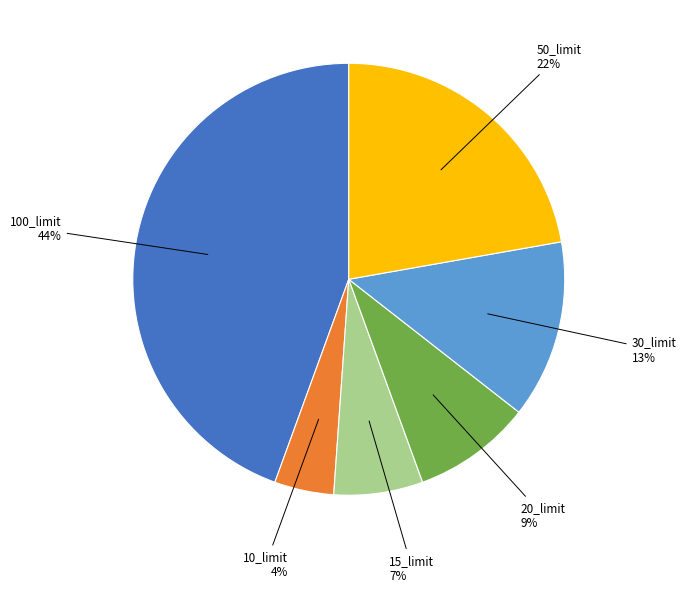

To the nearest percent, what is the difference between the largest and smallest slice percentages?

40%